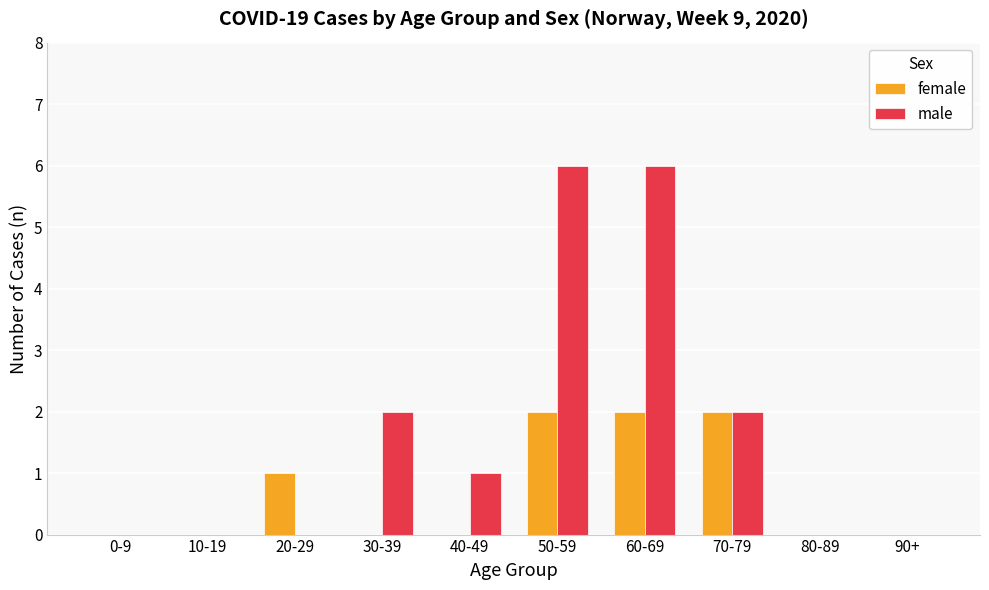

Is the value of female at 90+ greater than the value of male at 50-59?

No